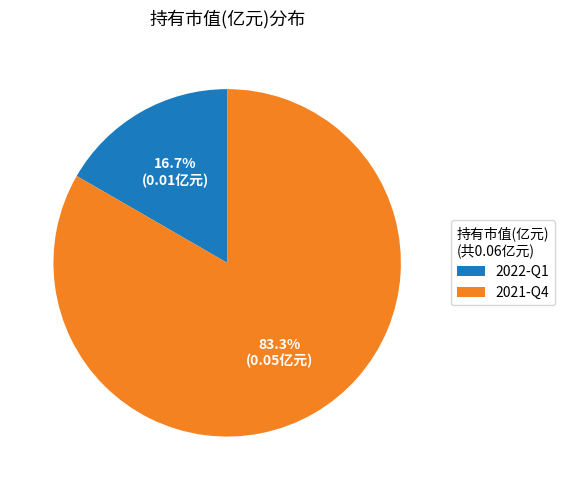

Does any single category account for the majority?

Yes